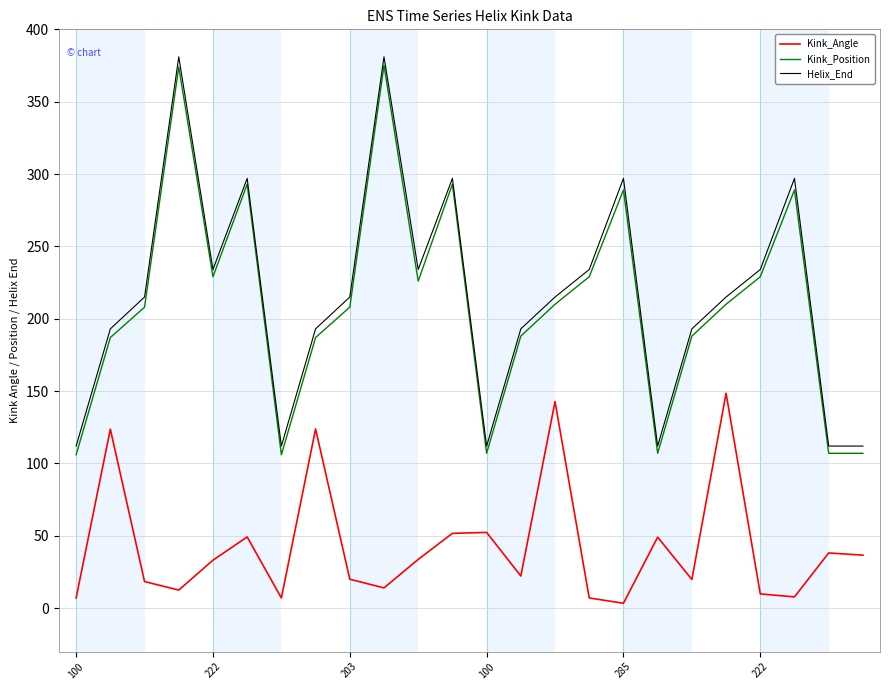

What are all the series names shown in the legend?

Kink_Angle, Kink_Position, Helix_End